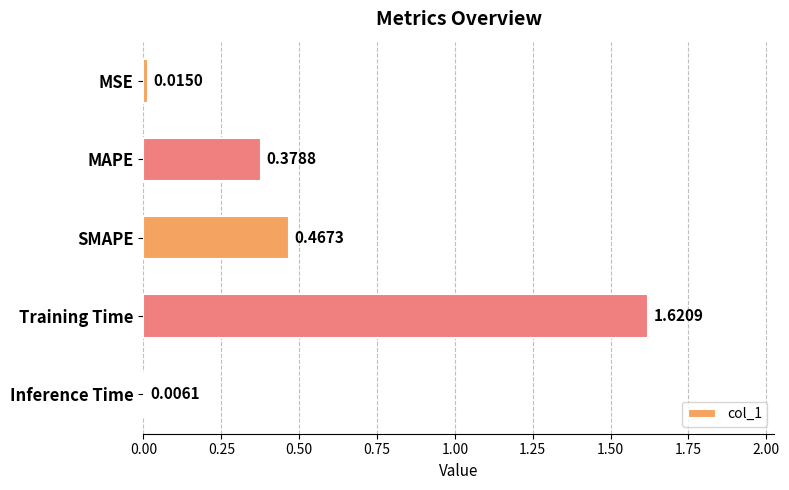

What is the sum of all values?

2.5